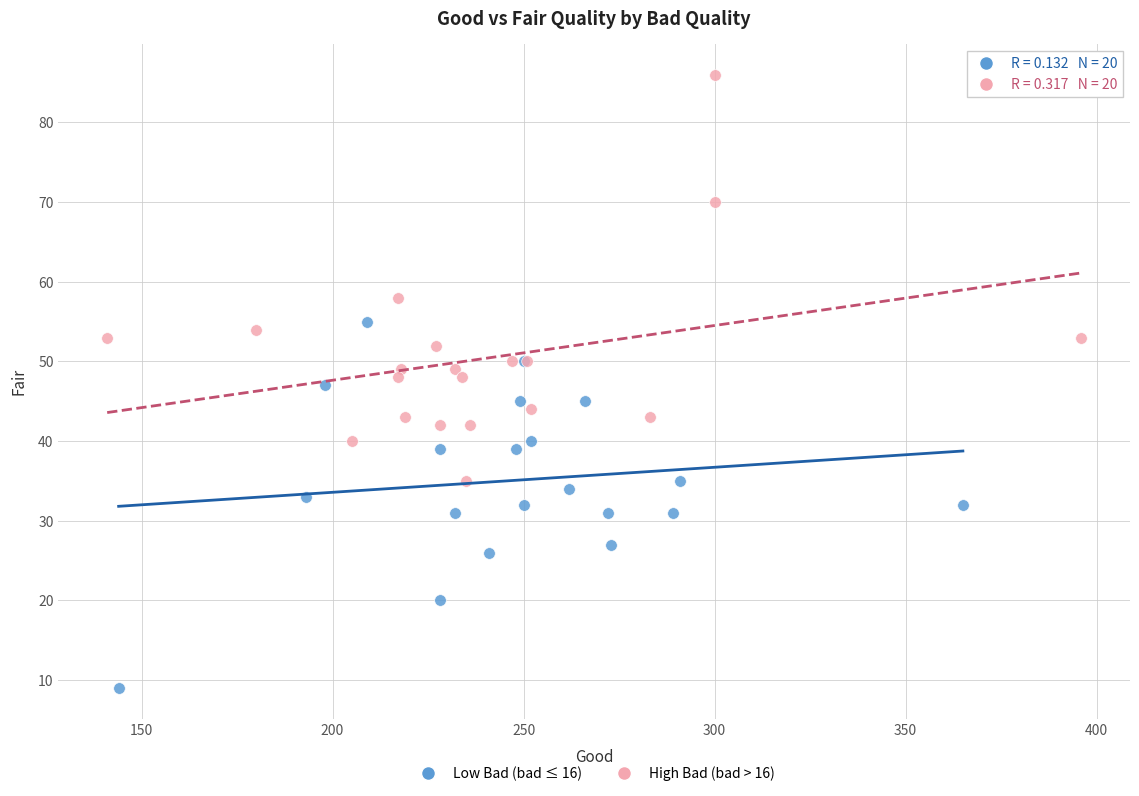

Which series contains the lowest Y value?

Low Bad (bad ≤ 16)